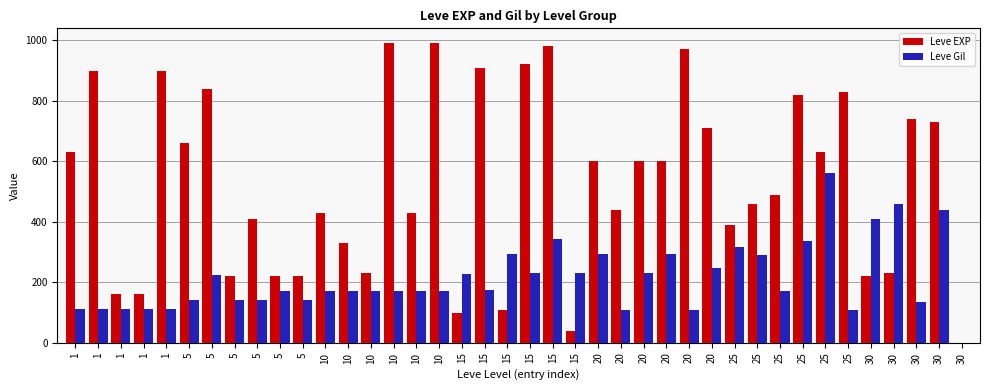

Which series has the widest spread of values?

Leve EXP